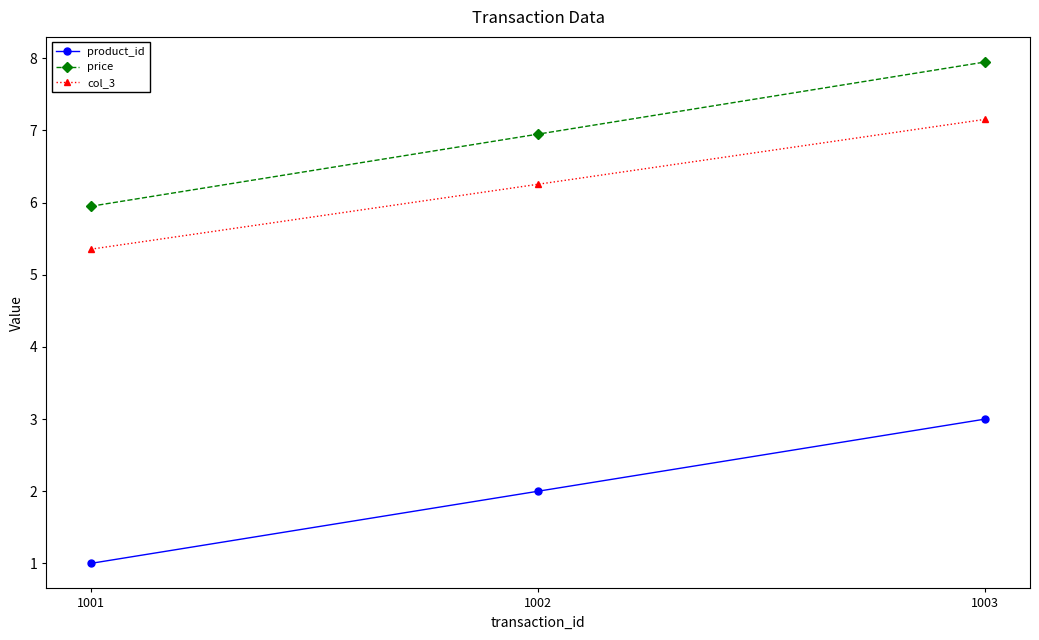

The price series shows 13.3 at 1003. True or false?

False